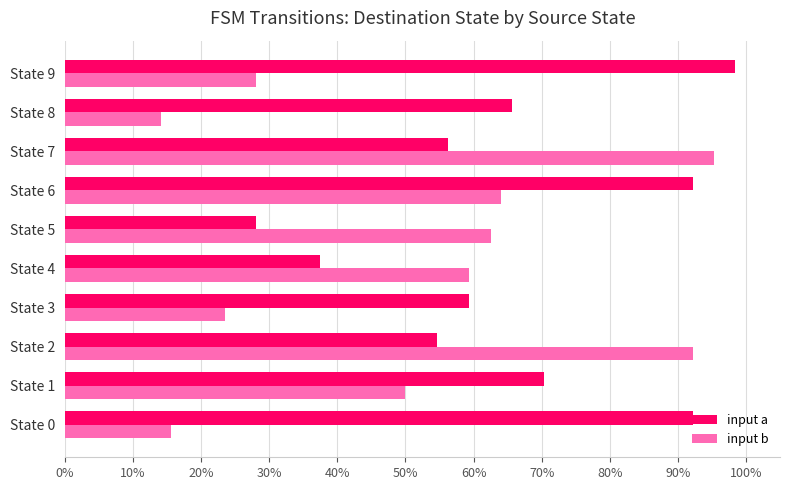

What is the greatest value displayed?

1.0